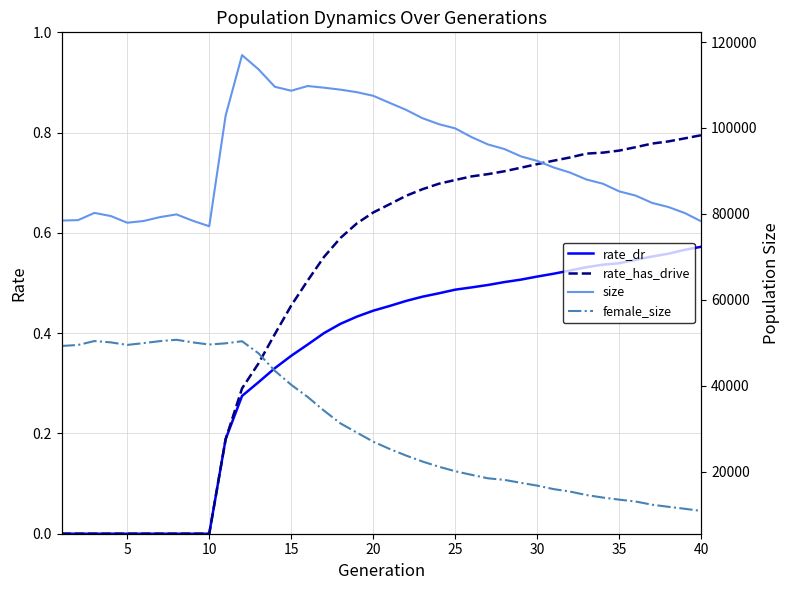

What is the average value of the size series?

92973.0